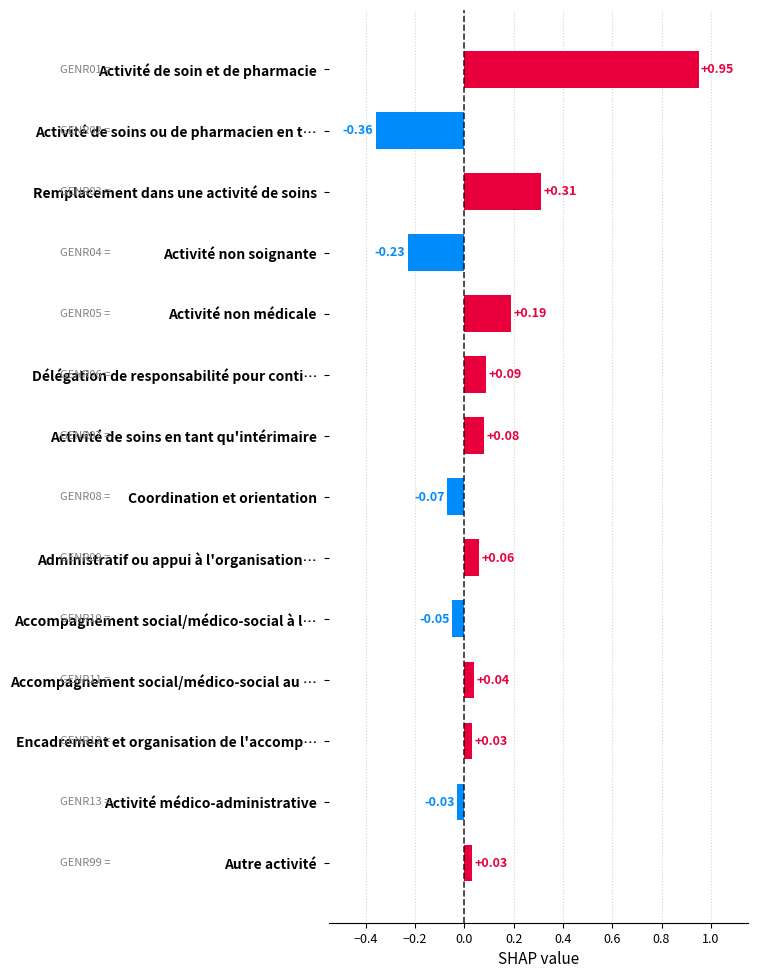

Which label corresponds to the smallest value in the chart?

Activité de soins ou de pharmacien en t…